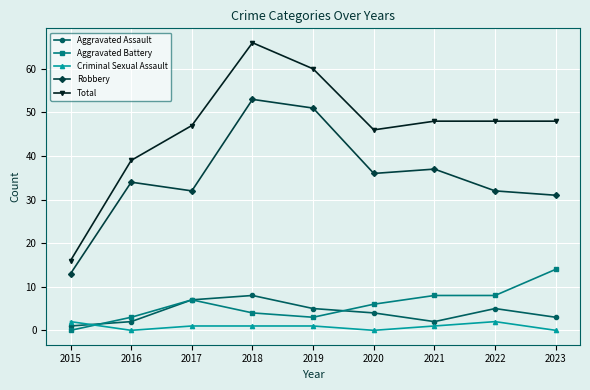

What are all the series names shown in the legend?

Aggravated Assault, Aggravated Battery, Criminal Sexual Assault, Robbery, Total